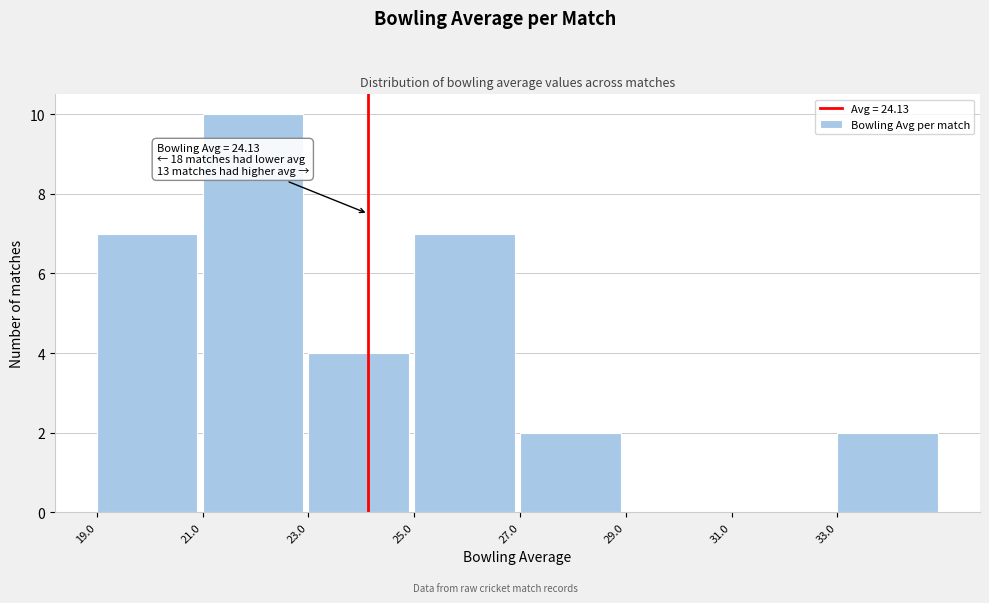

Over which range of the x-axis is the bar tallest?

21 to 23